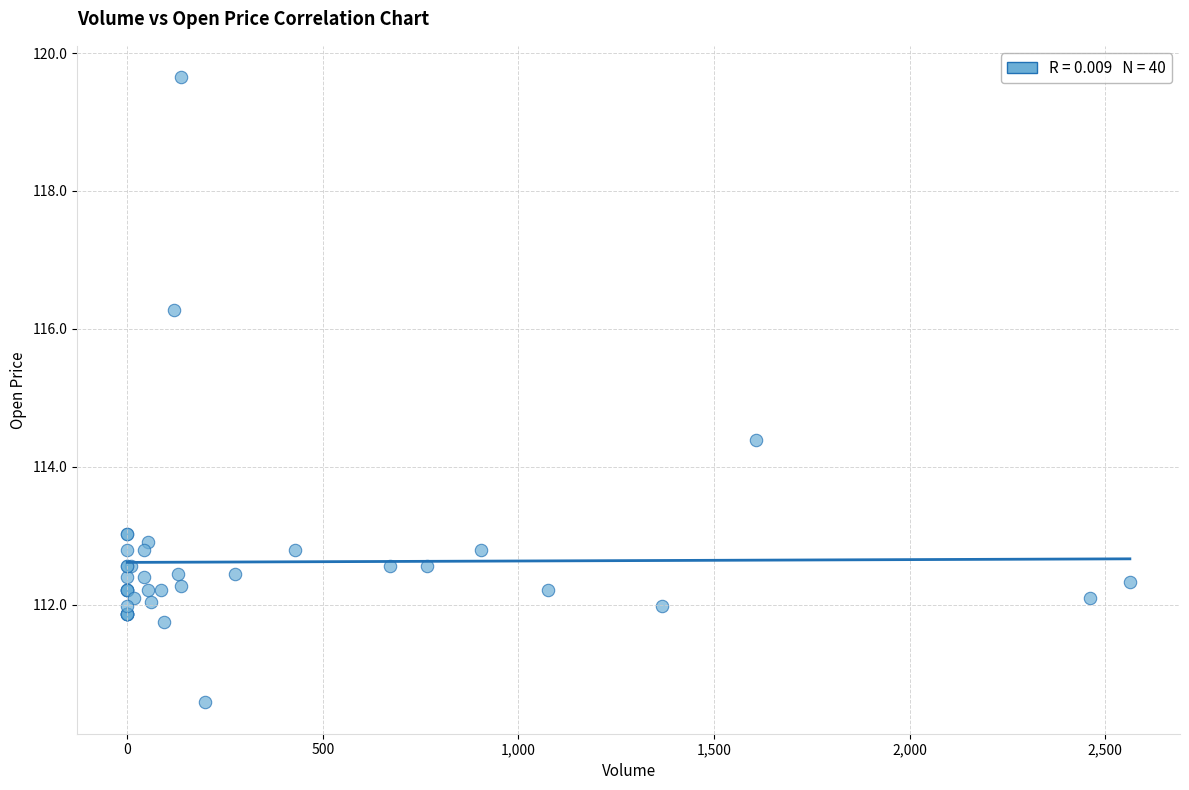

What Y value in the scatter plot is closest to 115?

114.4